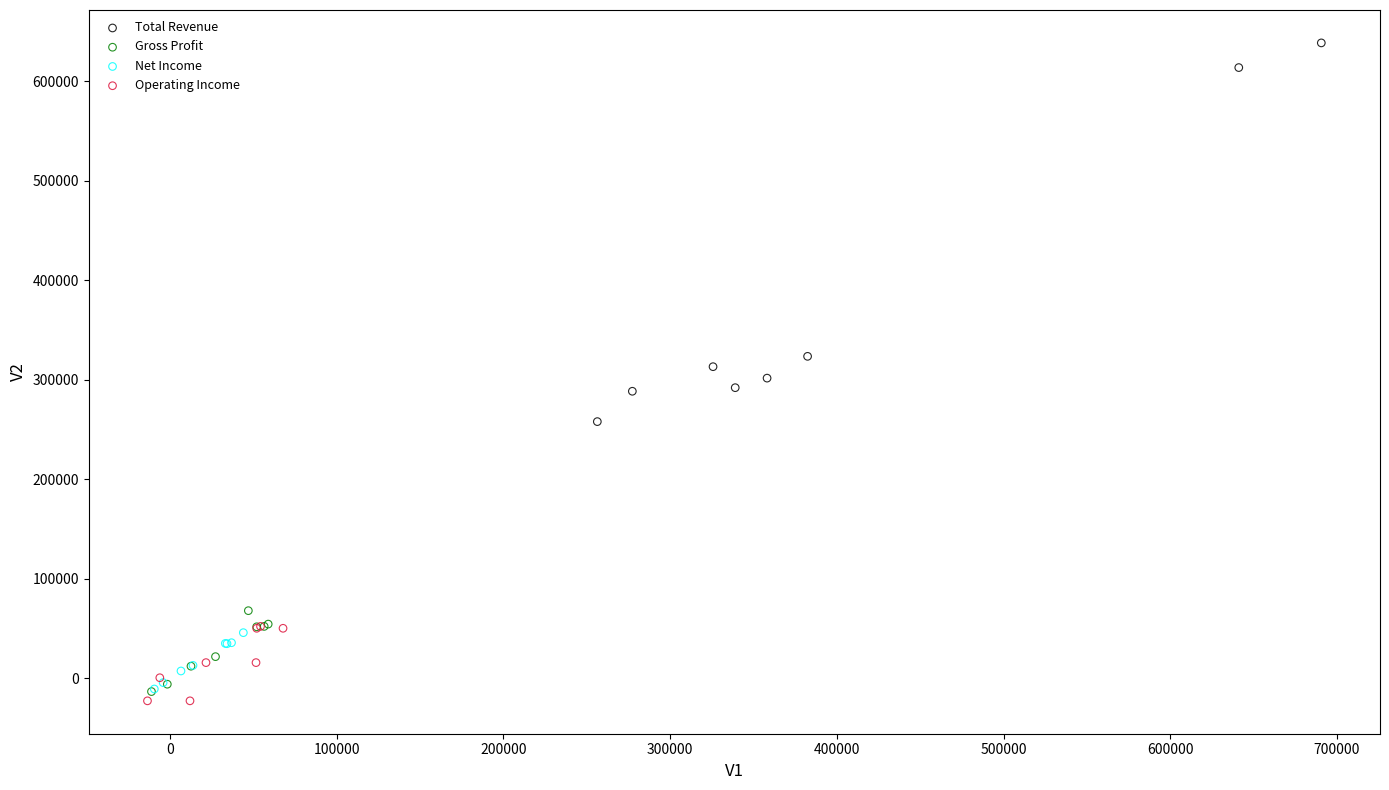

Which series has the largest Y range (max minus min)?

Total Revenue